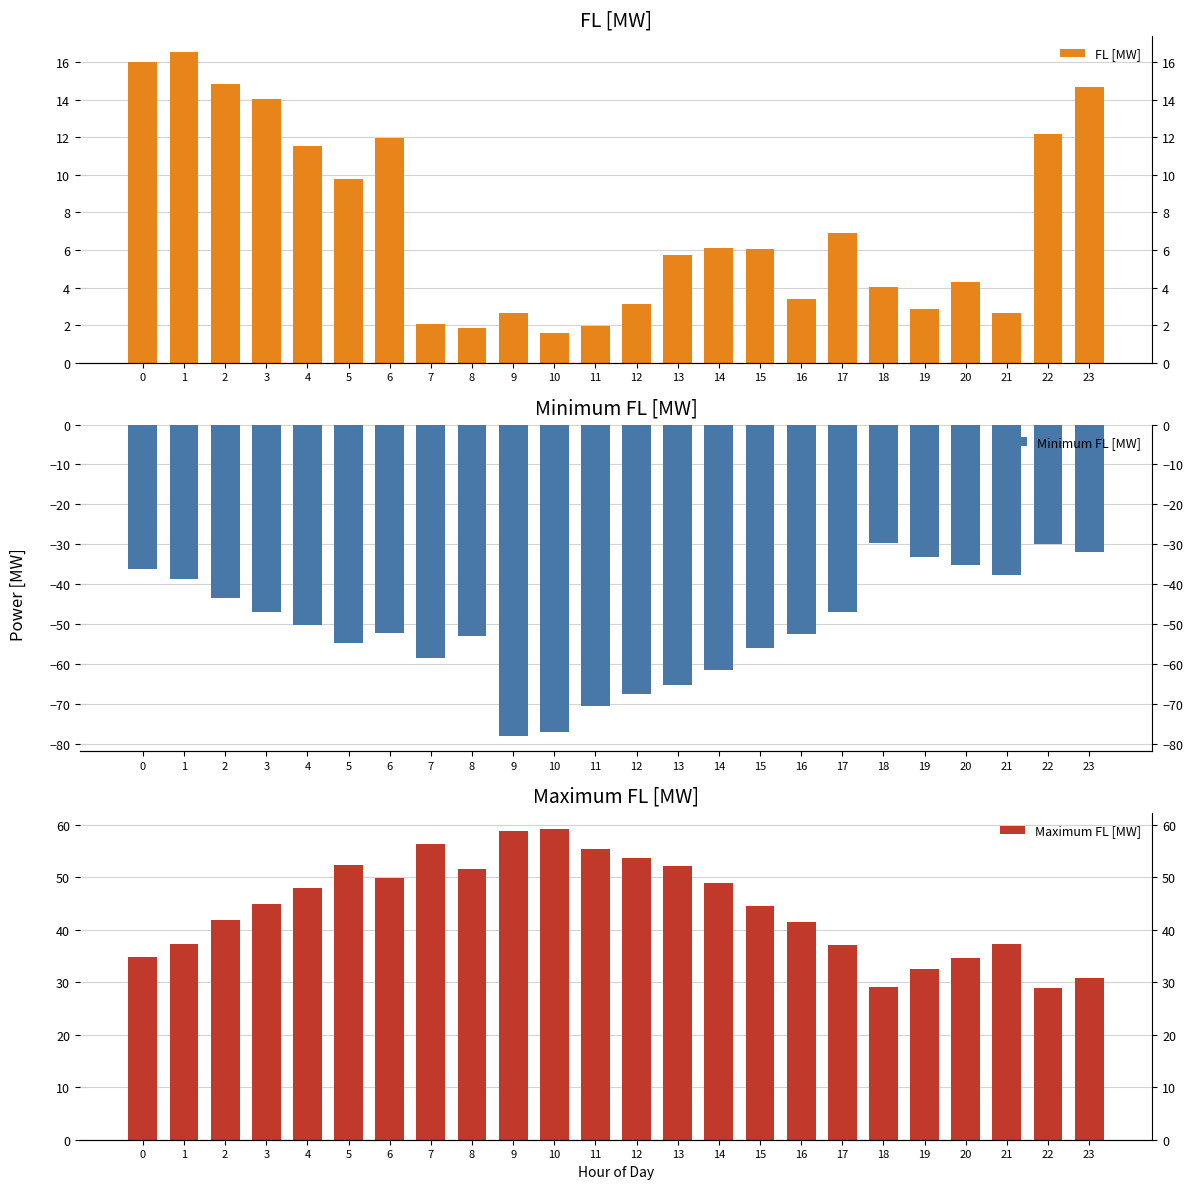

How many groups of bars are there?

24